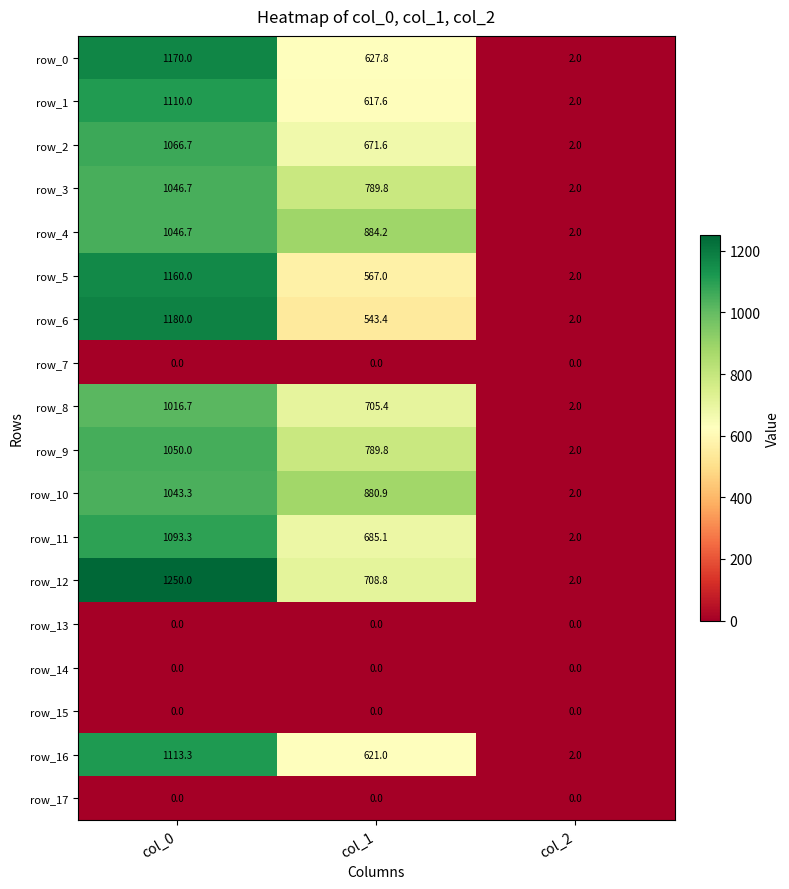

At which label is row_2 closest to 534?

col_1